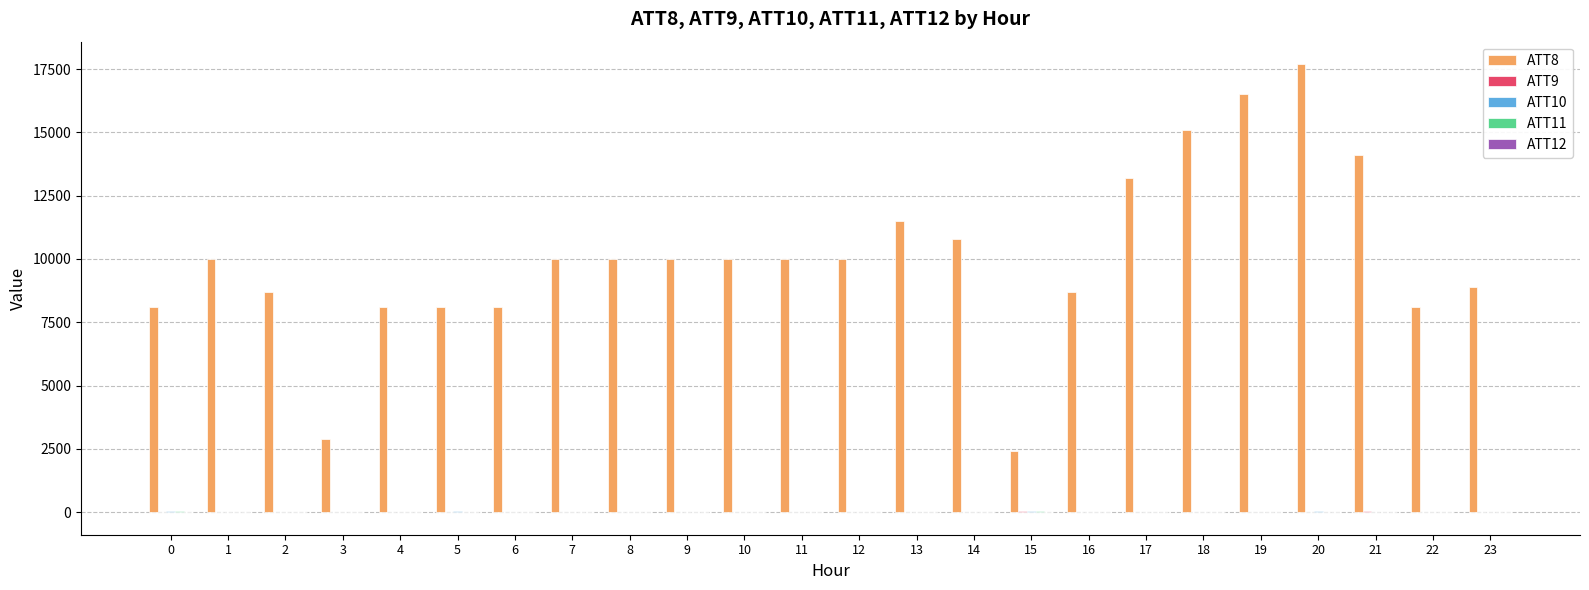

Which series has the largest total across all categories?

ATT8